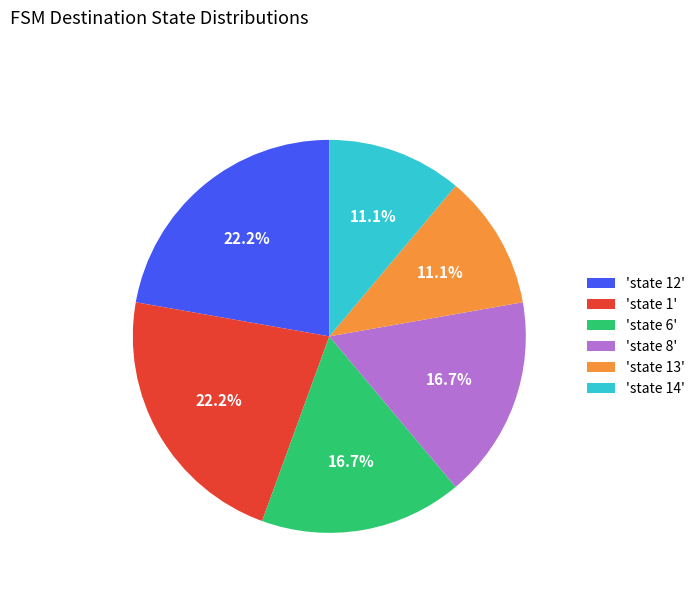

To the nearest percent, what is the average slice percentage?

17%